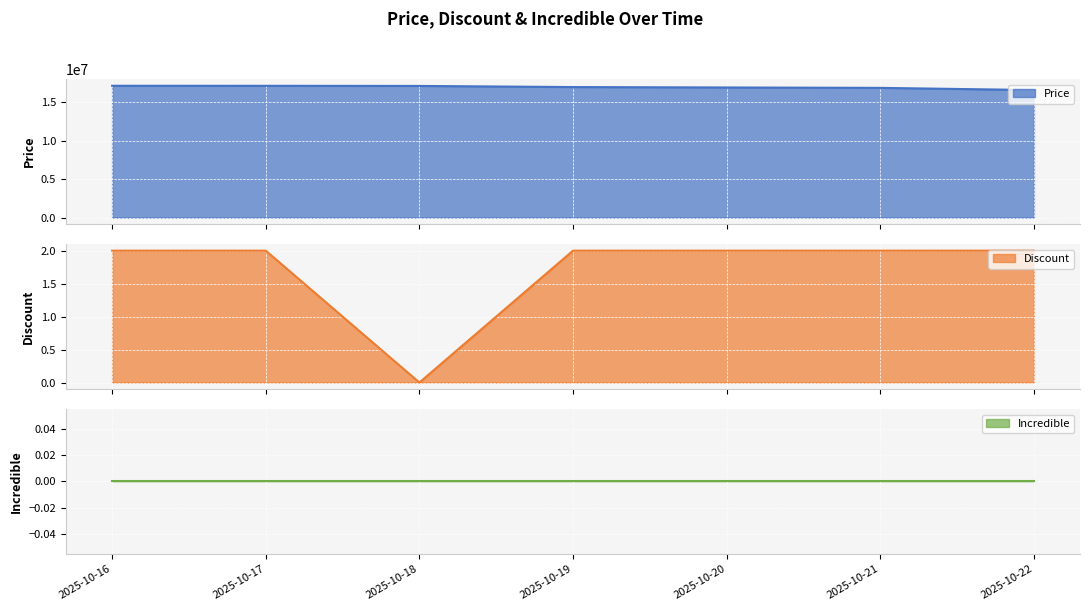

Between 2025-10-22 and 2025-10-19, which is larger?

2025-10-19